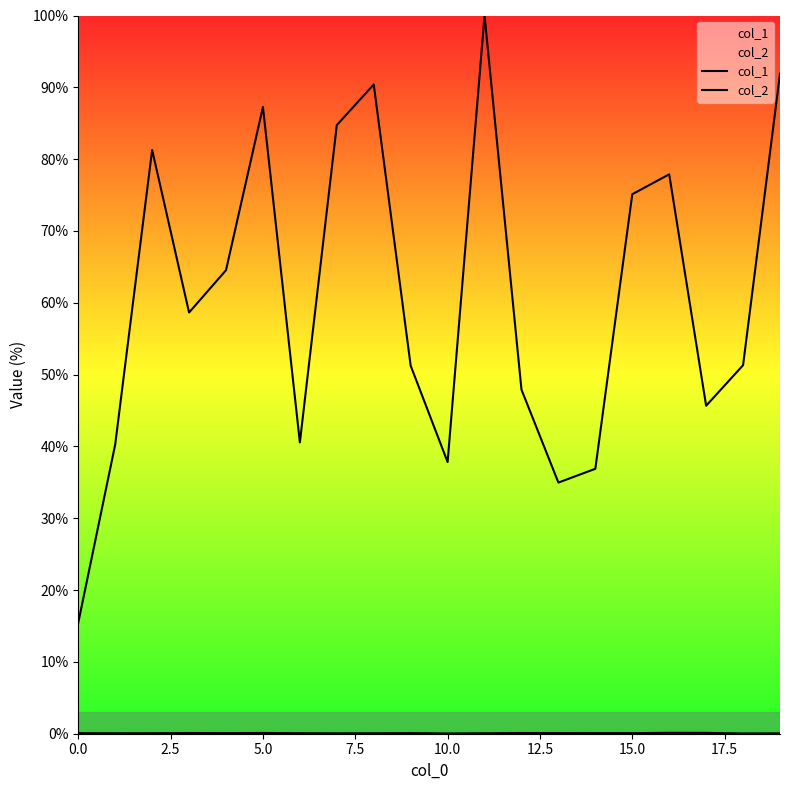

What is the difference between the maximum and minimum values in the col_2 series?

84.5